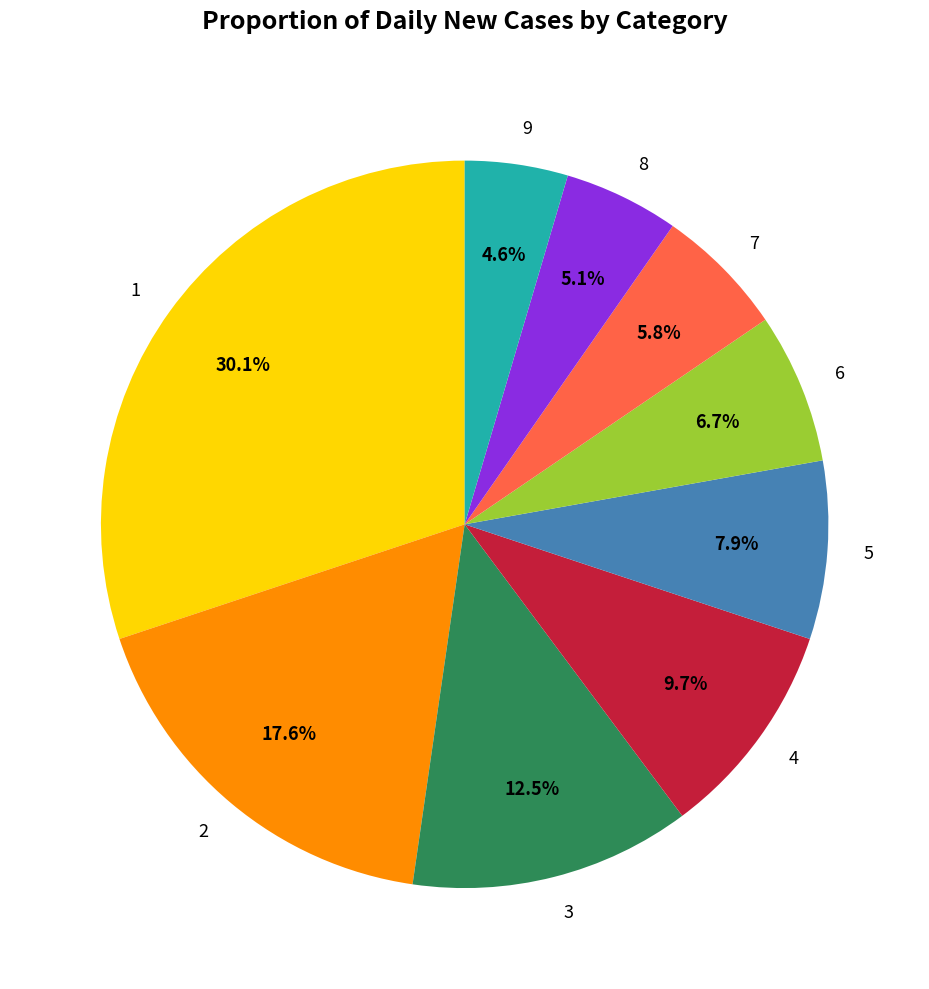

How many segments does this pie chart have?

9